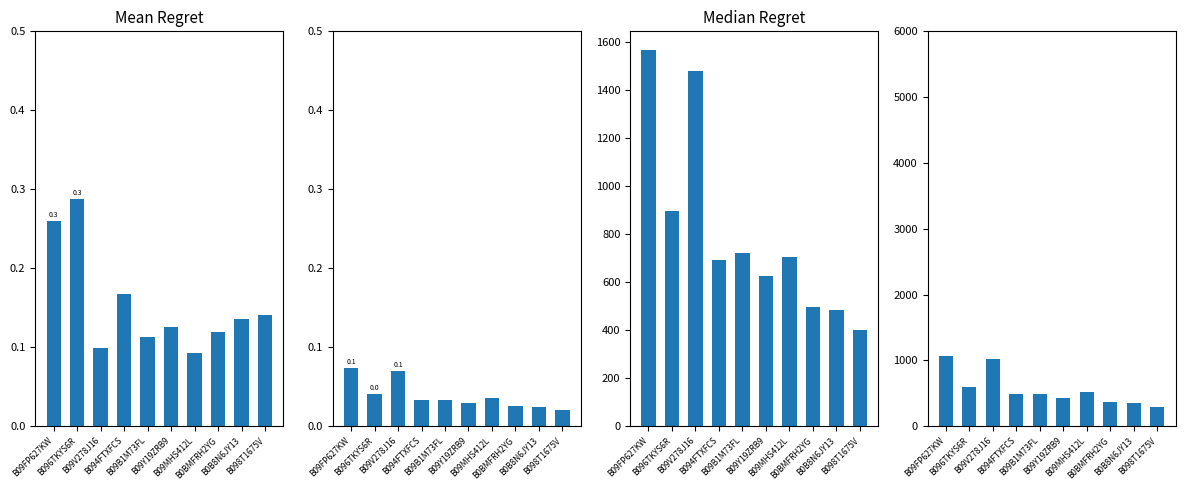

How many series are shown in this chart?

4